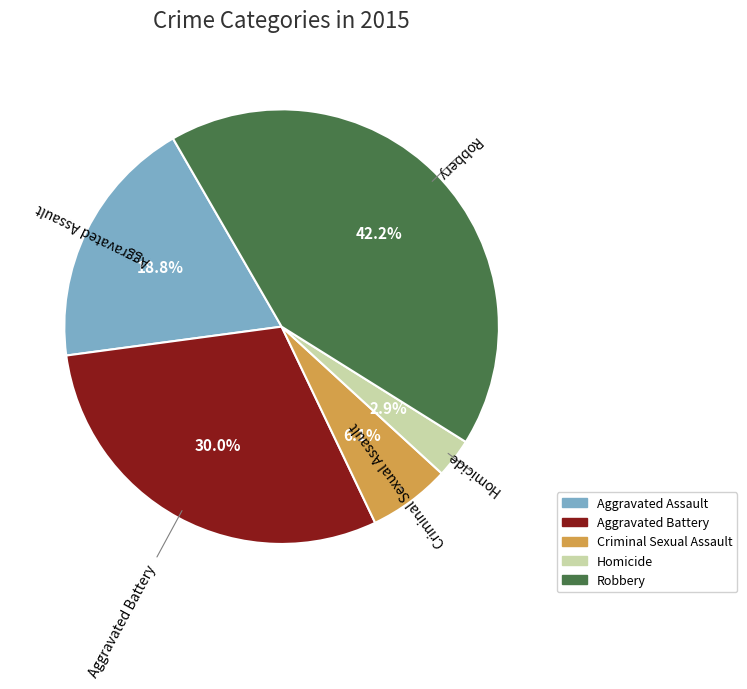

To the nearest percent, what is the combined percentage of Criminal Sexual Assault and Aggravated Battery?

36%